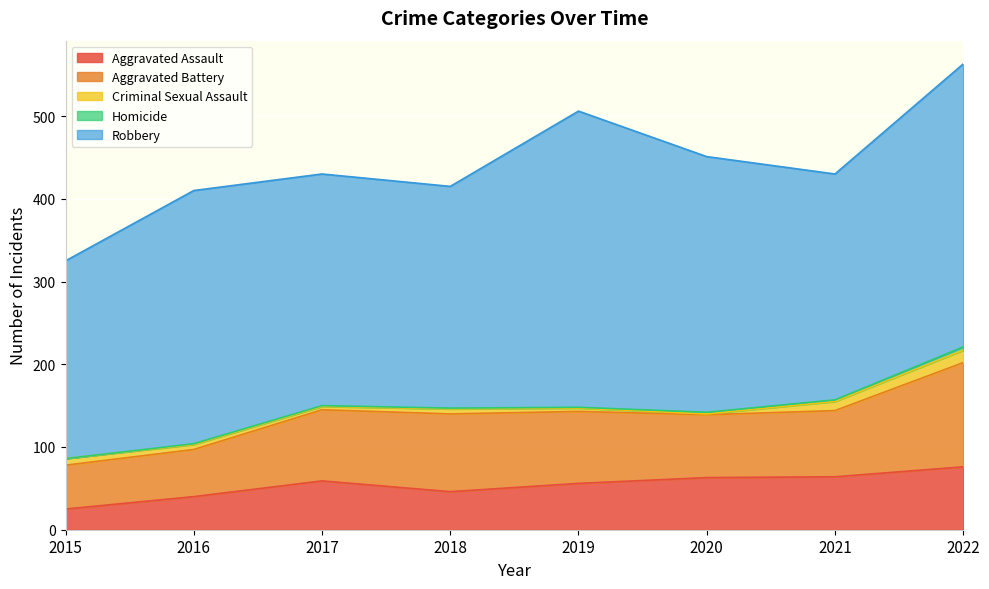

What is the difference between the maximum and minimum values in the Criminal Sexual Assault series?

14